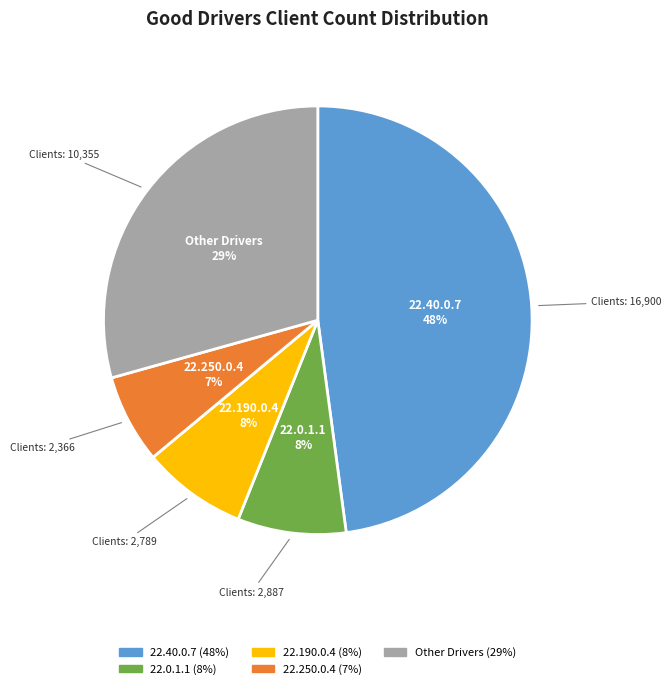

Is there a majority slice in this chart?

No